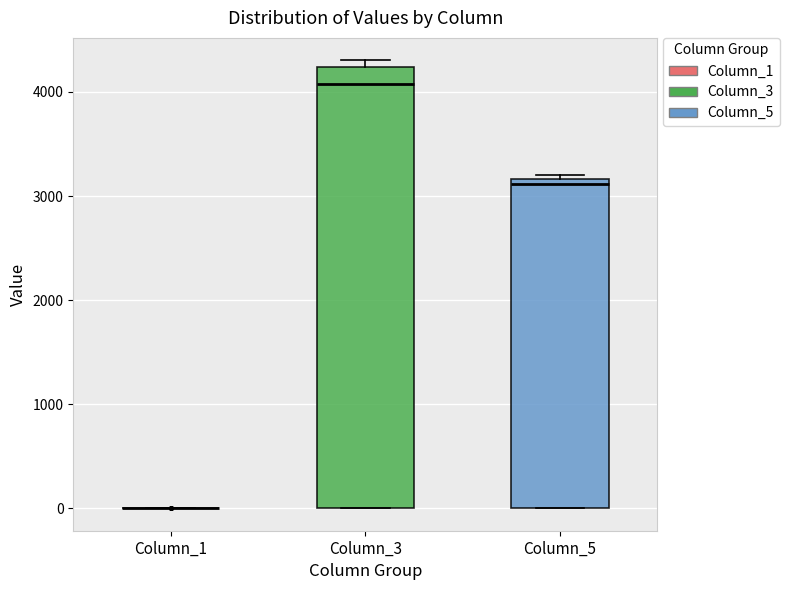

Reading left to right, transcribe this box plot: for each box, give where its median line is, the range the box spans, and where its two whiskers end, as read against the y-axis. The values are not printed on the chart, so give them approximately, as read against the axis.

Column_1: box collapsed to a line at 0, whiskers 0 to 0
Column_3: median 4100, box 0 to 4200, whiskers 0 to 4300
Column_5: median 3100, box 0 to 3200, whiskers 0 to 3200 (just above the box's upper edge)